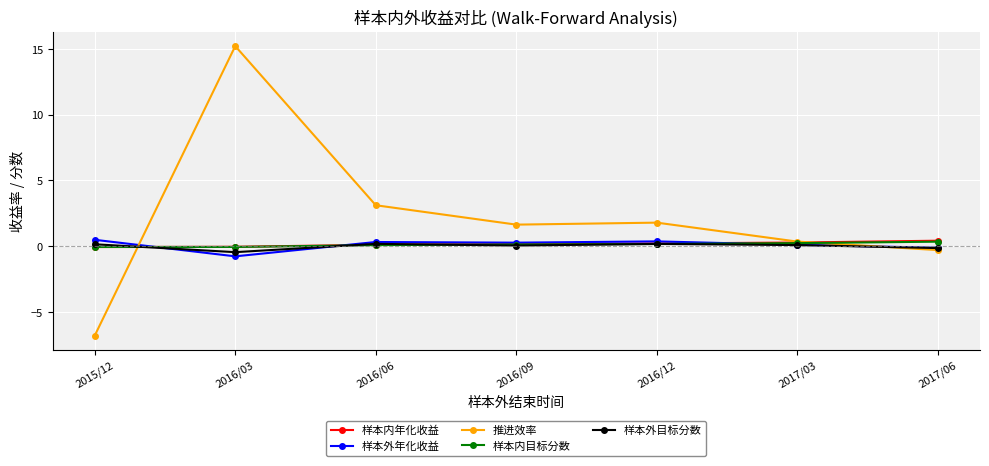

What is the approximate value of 样本内目标分数 at 2016/06?

0.1